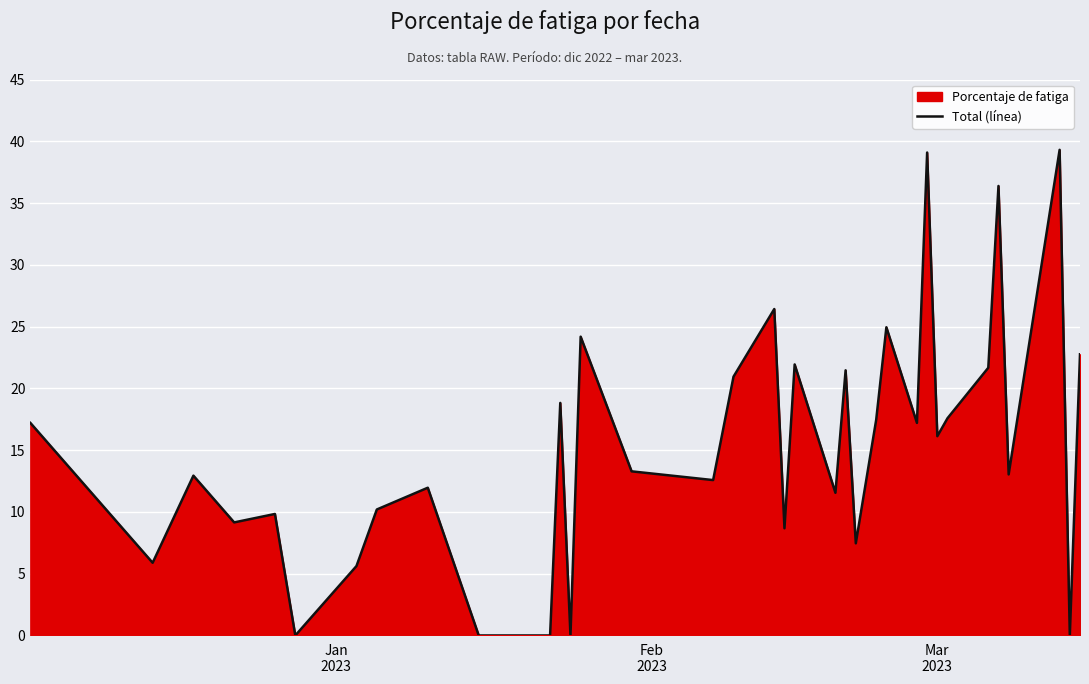

What is the maximum value shown in the chart?

39.3